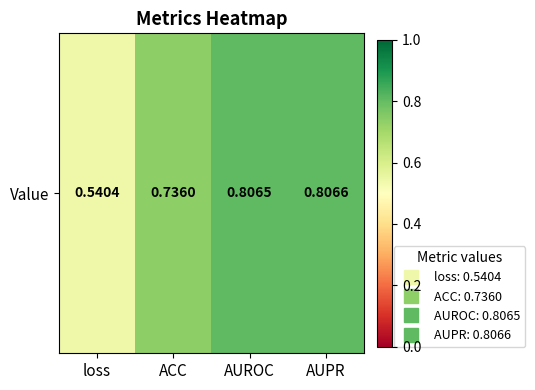

How many categories are shown in the chart?

4